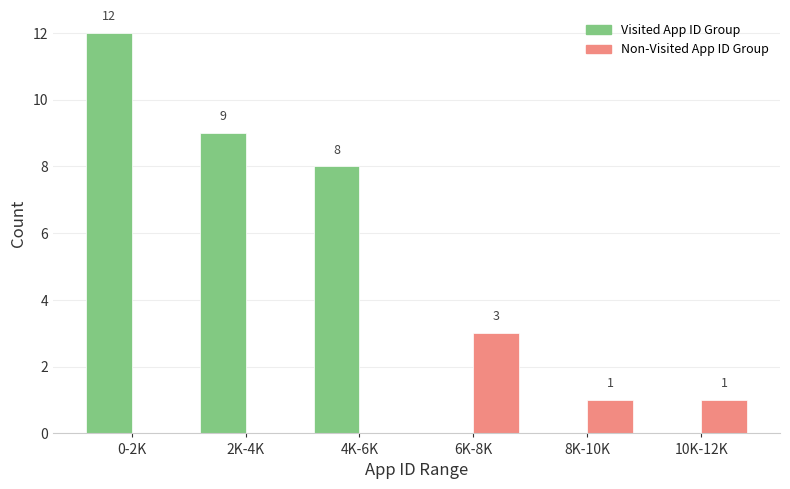

Reading left to right, list all the values displayed in this chart.

Visited App ID Group: 0-2K=12	2K-4K=9	4K-6K=8	6K-8K=0	8K-10K=0	10K-12K=0
Non-Visited App ID Group: 0-2K=0	2K-4K=0	4K-6K=0	6K-8K=3	8K-10K=1	10K-12K=1